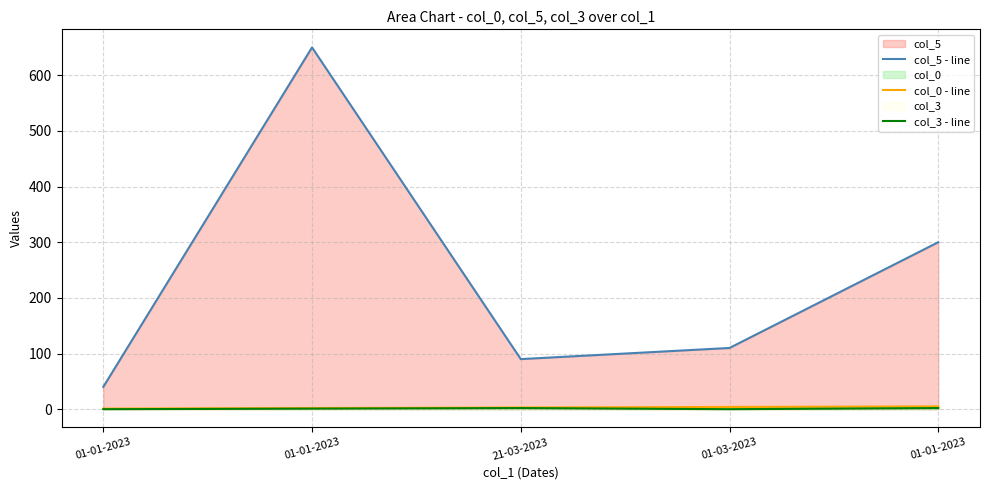

How many data points in col_5 - line are above 110?

2